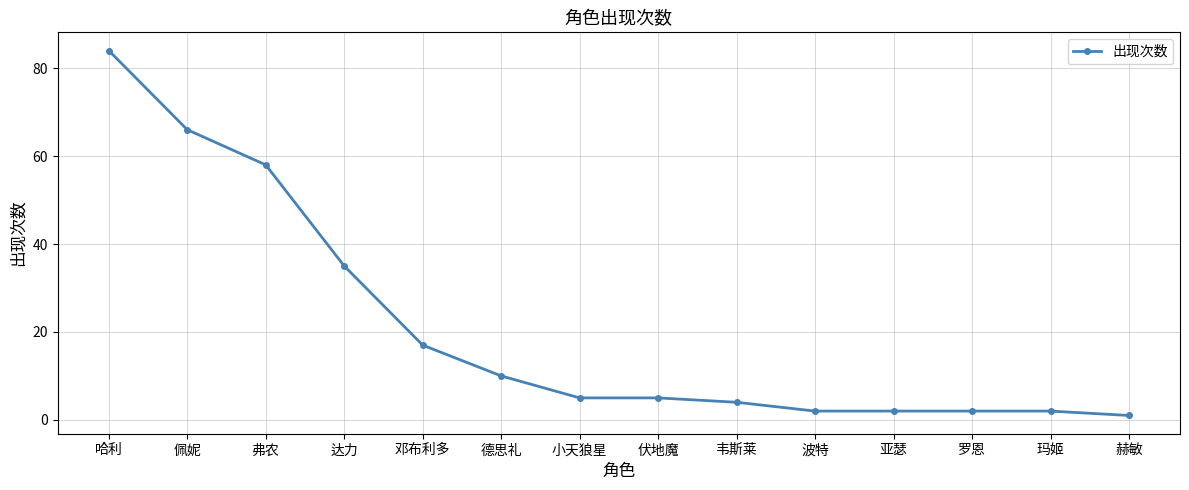

What is the value of the 9th point from the left?

4